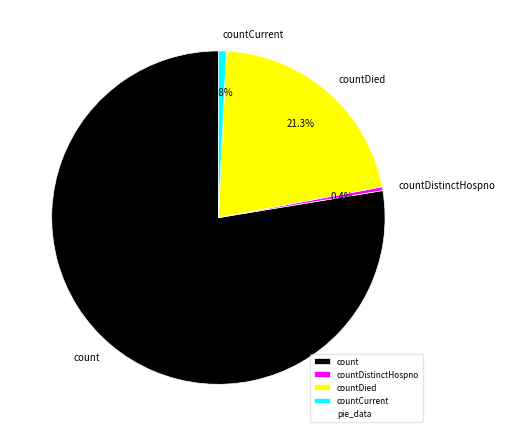

Which slice is the largest?

count